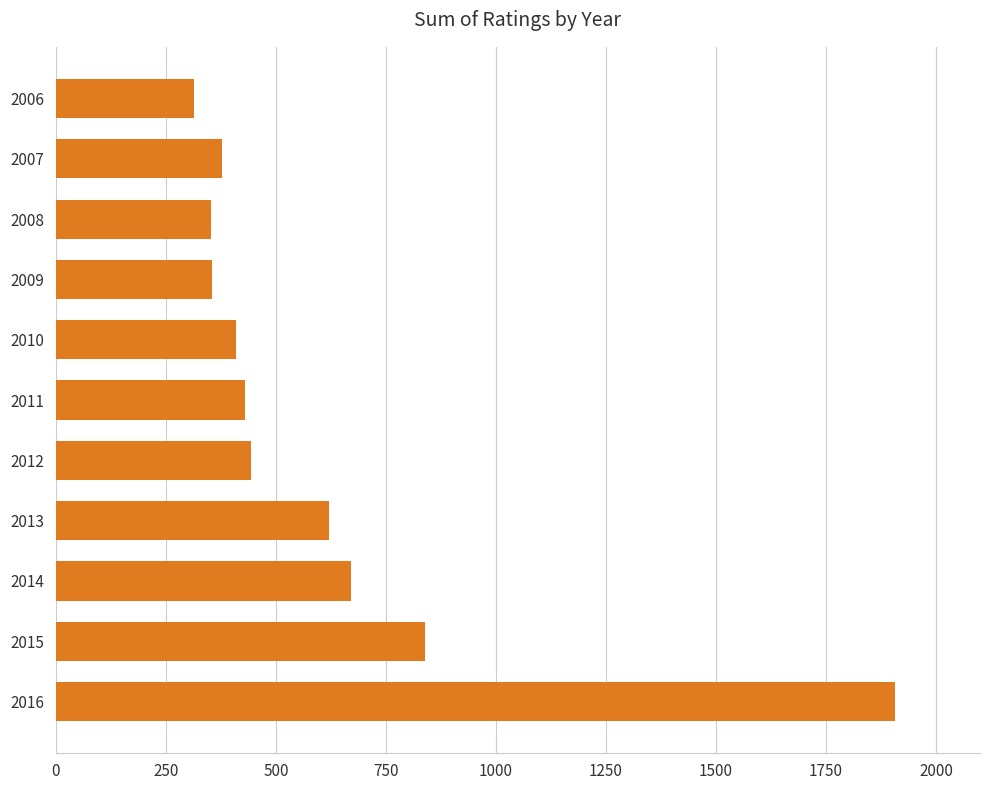

Approximately how many times larger is the value at 2014 compared to 2007?

1.8